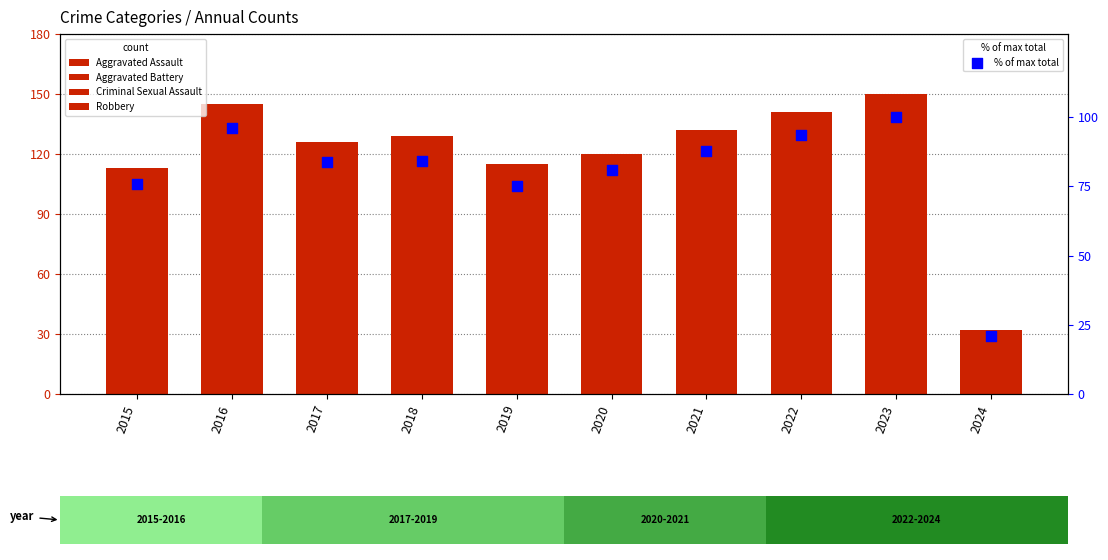

Which series reaches the minimum Y coordinate?

Criminal Sexual Assault